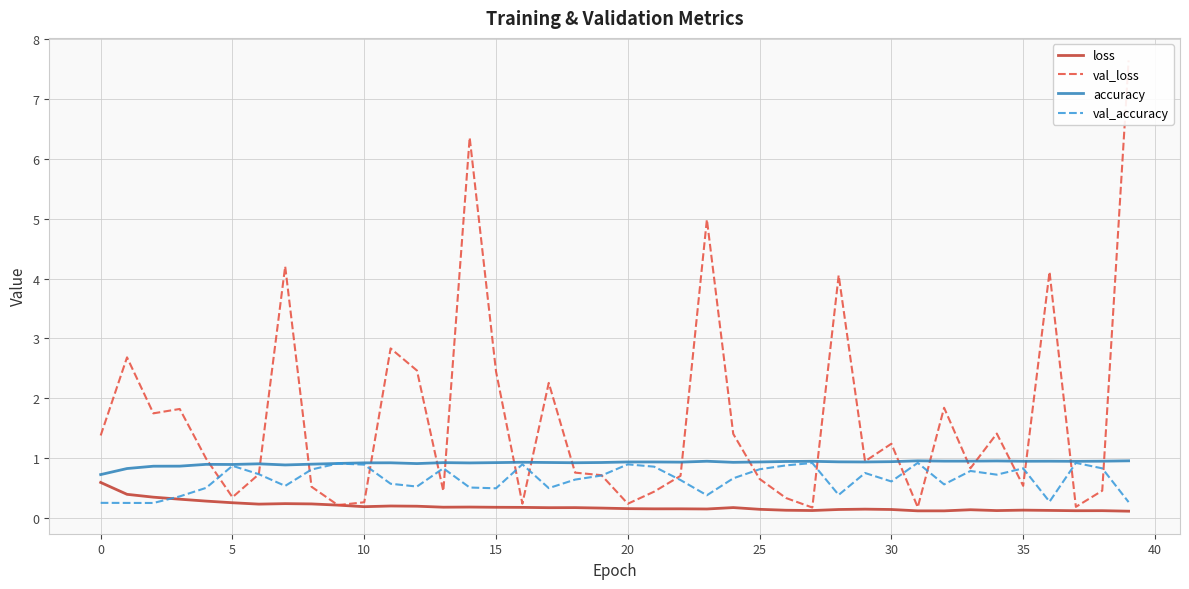

List the series in order of their overall mean, highest first.

val_loss, accuracy, val_accuracy, loss